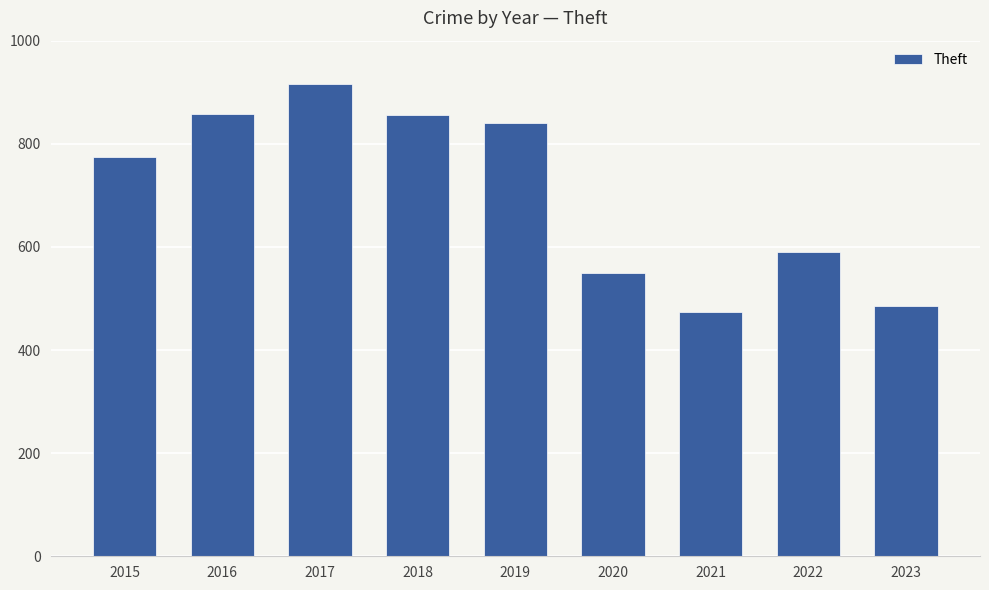

What value does the data have at 2018, to the nearest 10?

860